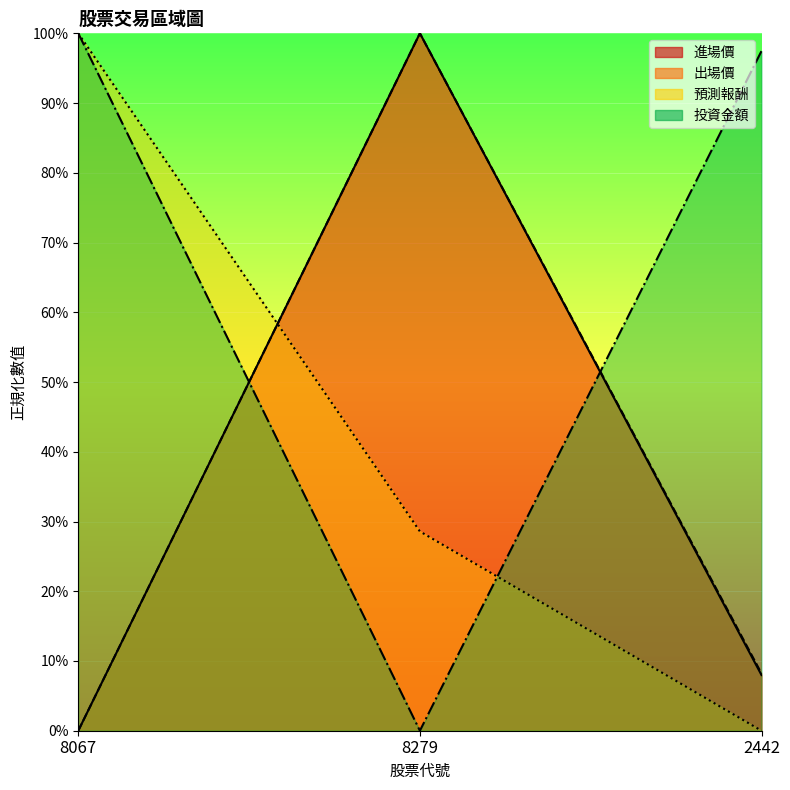

Which series has the widest spread of values?

進場價